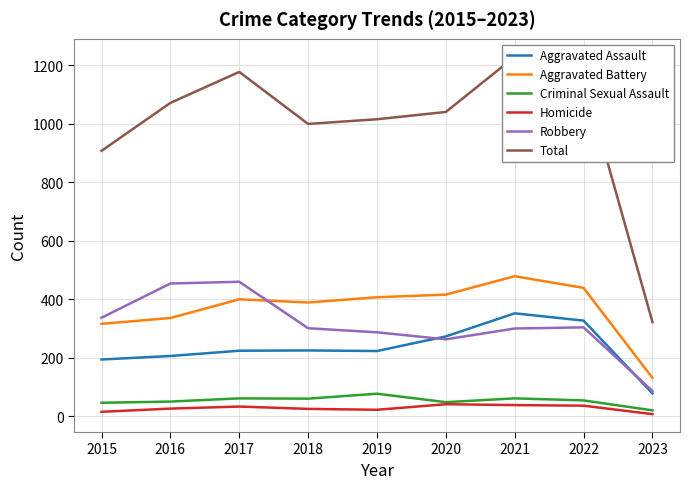

What are all the series names shown in the legend?

Aggravated Assault, Aggravated Battery, Criminal Sexual Assault, Homicide, Robbery, Total